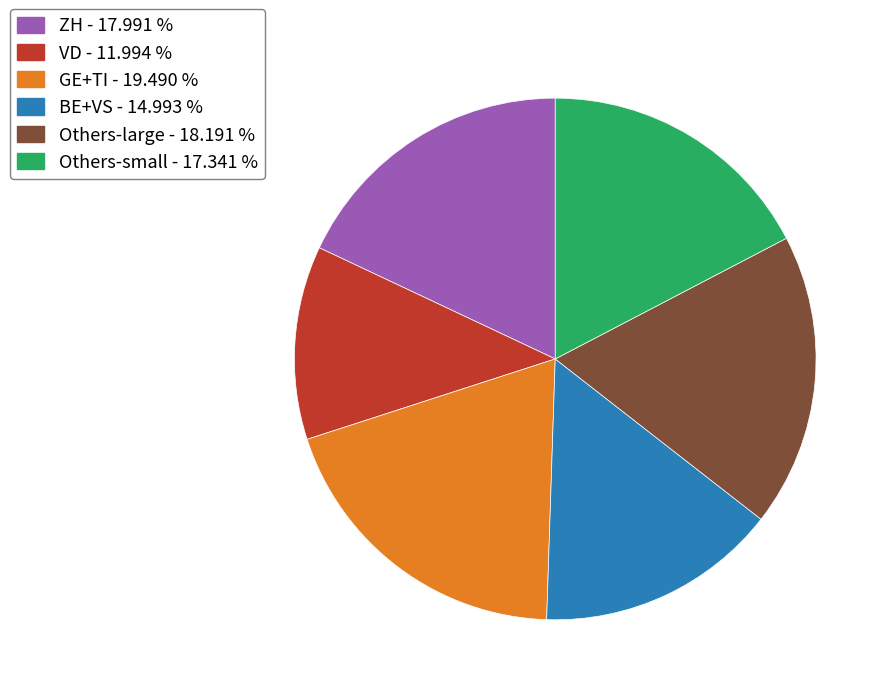

What is the smallest slice in the pie chart?

VD - 11.994 %